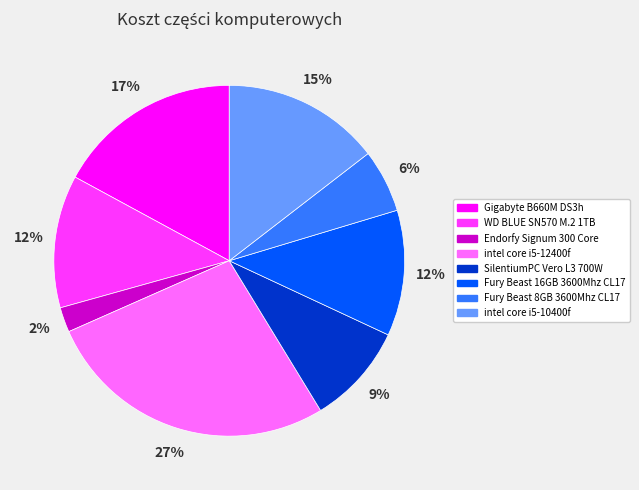

Which slice is the smallest?

Endorfy Signum 300 Core